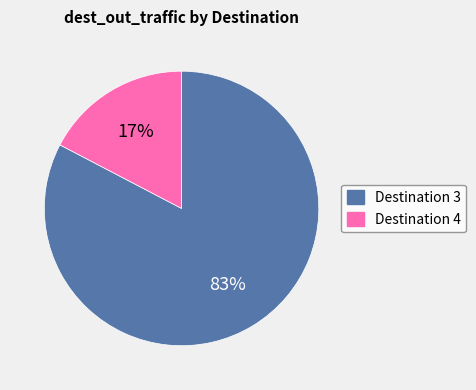

To the nearest percent, what is the average slice percentage?

50%